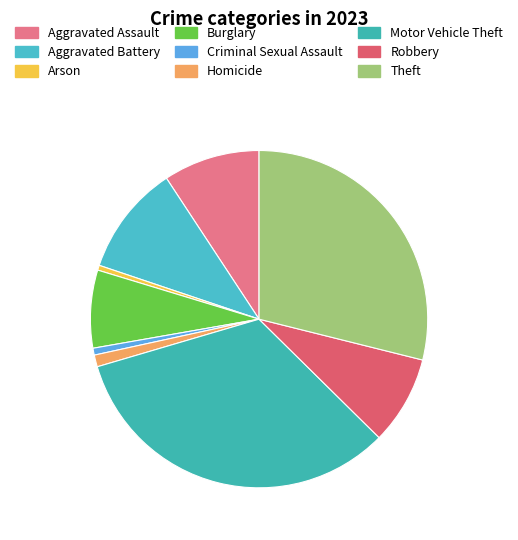

Is it true that Homicide is 1% of the pie?

True